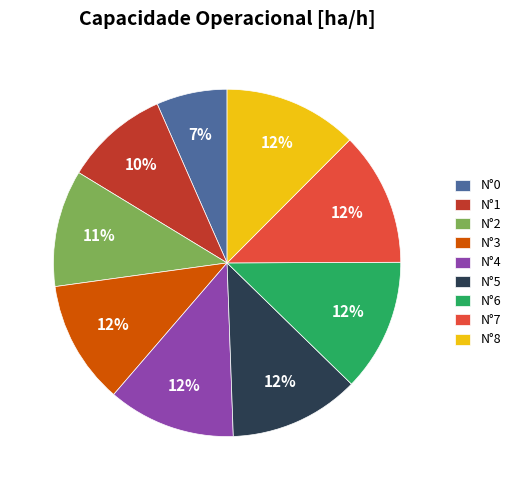

To the nearest percent, what is the average slice percentage?

11%